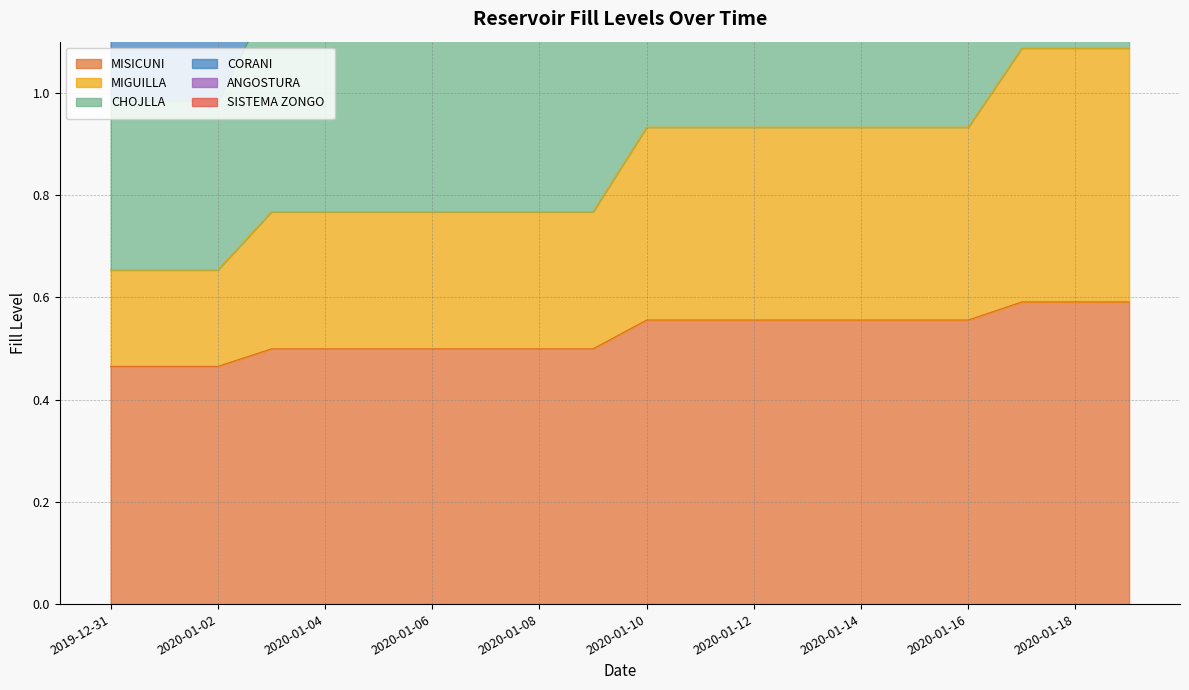

Between 2020-01-08 and 2020-01-15, which is larger?

2020-01-15